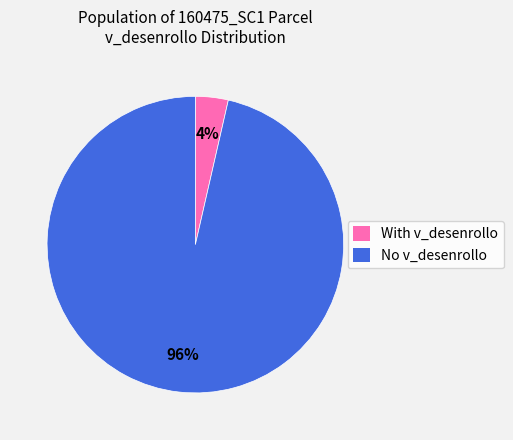

To the nearest percent, what is the average slice percentage?

50%